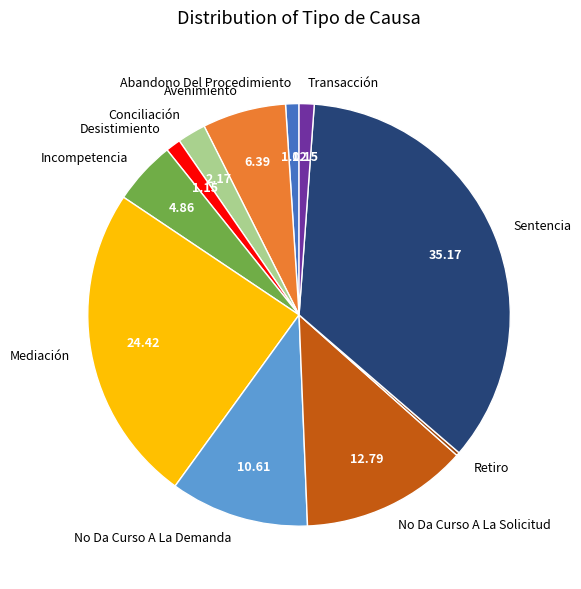

Which slice is the largest?

Sentencia